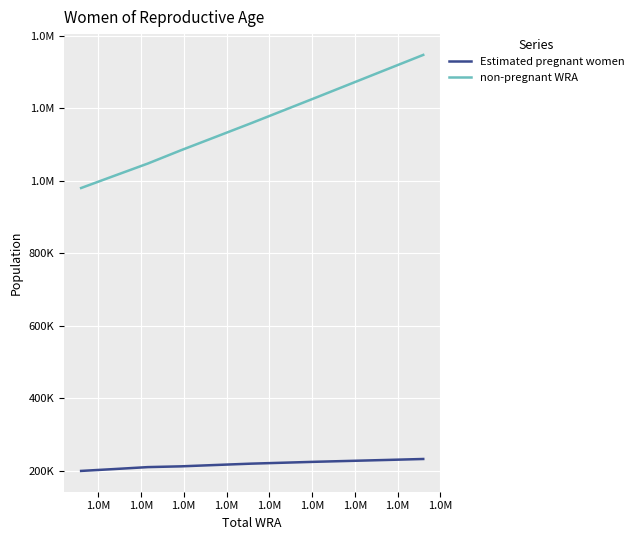

What are all the series names shown in the legend?

Estimated pregnant women, non-pregnant WRA